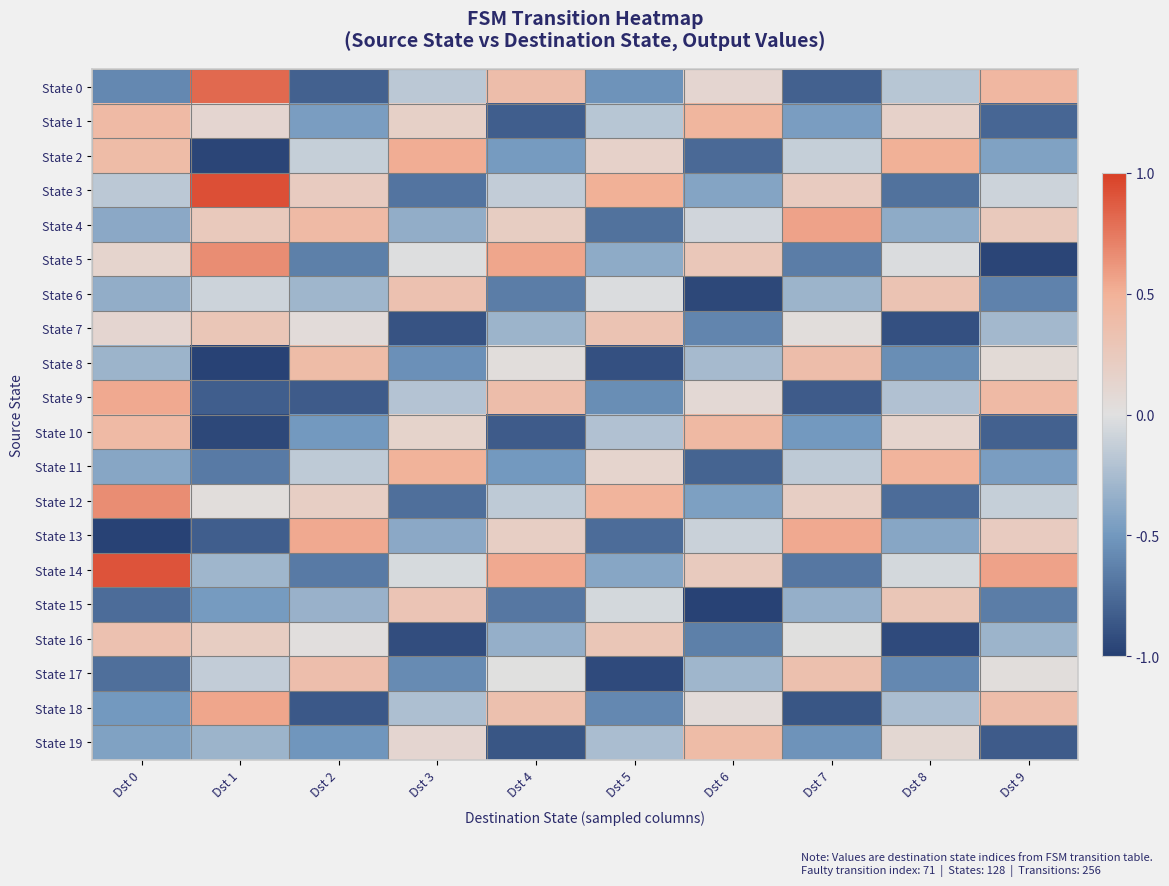

Reading left to right, extract all data points from this chart.

State 0: Dst 0=-0.6	Dst 1=0.8	Dst 2=-0.8	Dst 3=-0.2	Dst 4=0.4	Dst 5=-0.5	Dst 6=0.1	Dst 7=-0.8	Dst 8=-0.2	Dst 9=0.4
State 1: Dst 0=0.4	Dst 1=0.1	Dst 2=-0.5	Dst 3=0.2	Dst 4=-0.8	Dst 5=-0.2	Dst 6=0.5	Dst 7=-0.5	Dst 8=0.2	Dst 9=-0.8
State 2: Dst 0=0.4	Dst 1=-1.0	Dst 2=-0.1	Dst 3=0.5	Dst 4=-0.5	Dst 5=0.2	Dst 6=-0.8	Dst 7=-0.1	Dst 8=0.5	Dst 9=-0.4
State 3: Dst 0=-0.2	Dst 1=0.9	Dst 2=0.2	Dst 3=-0.7	Dst 4=-0.1	Dst 5=0.5	Dst 6=-0.4	Dst 7=0.2	Dst 8=-0.7	Dst 9=-0.1
State 4: Dst 0=-0.4	Dst 1=0.2	Dst 2=0.4	Dst 3=-0.4	Dst 4=0.2	Dst 5=-0.7	Dst 6=-0.1	Dst 7=0.6	Dst 8=-0.4	Dst 9=0.2
State 5: Dst 0=0.1	Dst 1=0.7	Dst 2=-0.6	Dst 3=-0.0	Dst 4=0.5	Dst 5=-0.4	Dst 6=0.3	Dst 7=-0.7	Dst 8=-0.0	Dst 9=-1.0
State 6: Dst 0=-0.4	Dst 1=-0.1	Dst 2=-0.3	Dst 3=0.3	Dst 4=-0.7	Dst 5=-0.0	Dst 6=-1.0	Dst 7=-0.3	Dst 8=0.3	Dst 9=-0.6
State 7: Dst 0=0.1	Dst 1=0.3	Dst 2=0.0	Dst 3=-0.9	Dst 4=-0.3	Dst 5=0.3	Dst 6=-0.6	Dst 7=0.0	Dst 8=-0.9	Dst 9=-0.3
State 8: Dst 0=-0.3	Dst 1=-1.0	Dst 2=0.4	Dst 3=-0.5	Dst 4=0.0	Dst 5=-0.9	Dst 6=-0.3	Dst 7=0.4	Dst 8=-0.6	Dst 9=0.1
State 9: Dst 0=0.5	Dst 1=-0.8	Dst 2=-0.8	Dst 3=-0.2	Dst 4=0.4	Dst 5=-0.6	Dst 6=0.1	Dst 7=-0.8	Dst 8=-0.2	Dst 9=0.4
State 10: Dst 0=0.4	Dst 1=-1.0	Dst 2=-0.5	Dst 3=0.1	Dst 4=-0.8	Dst 5=-0.2	Dst 6=0.4	Dst 7=-0.5	Dst 8=0.1	Dst 9=-0.8
State 11: Dst 0=-0.4	Dst 1=-0.7	Dst 2=-0.2	Dst 3=0.5	Dst 4=-0.5	Dst 5=0.1	Dst 6=-0.8	Dst 7=-0.2	Dst 8=0.5	Dst 9=-0.5
State 12: Dst 0=0.7	Dst 1=0.0	Dst 2=0.2	Dst 3=-0.7	Dst 4=-0.2	Dst 5=0.5	Dst 6=-0.5	Dst 7=0.2	Dst 8=-0.8	Dst 9=-0.1
State 13: Dst 0=-1.0	Dst 1=-0.8	Dst 2=0.5	Dst 3=-0.4	Dst 4=0.2	Dst 5=-0.8	Dst 6=-0.1	Dst 7=0.5	Dst 8=-0.4	Dst 9=0.2
State 14: Dst 0=0.9	Dst 1=-0.3	Dst 2=-0.7	Dst 3=-0.0	Dst 4=0.5	Dst 5=-0.4	Dst 6=0.2	Dst 7=-0.7	Dst 8=-0.1	Dst 9=0.6
State 15: Dst 0=-0.8	Dst 1=-0.5	Dst 2=-0.3	Dst 3=0.3	Dst 4=-0.7	Dst 5=-0.1	Dst 6=-1.0	Dst 7=-0.3	Dst 8=0.3	Dst 9=-0.7
State 16: Dst 0=0.3	Dst 1=0.2	Dst 2=0.0	Dst 3=-0.9	Dst 4=-0.3	Dst 5=0.3	Dst 6=-0.6	Dst 7=0.0	Dst 8=-0.9	Dst 9=-0.3
State 17: Dst 0=-0.7	Dst 1=-0.1	Dst 2=0.4	Dst 3=-0.6	Dst 4=0.0	Dst 5=-0.9	Dst 6=-0.3	Dst 7=0.3	Dst 8=-0.6	Dst 9=0.0
State 18: Dst 0=-0.5	Dst 1=0.5	Dst 2=-0.9	Dst 3=-0.2	Dst 4=0.3	Dst 5=-0.6	Dst 6=0.0	Dst 7=-0.9	Dst 8=-0.2	Dst 9=0.4
State 19: Dst 0=-0.4	Dst 1=-0.3	Dst 2=-0.5	Dst 3=0.1	Dst 4=-0.9	Dst 5=-0.2	Dst 6=0.4	Dst 7=-0.5	Dst 8=0.1	Dst 9=-0.8